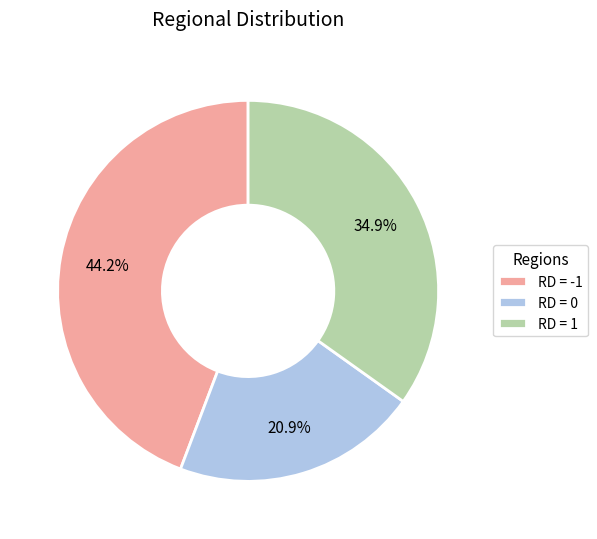

How much of the chart is everything except RD = -1?

55.8%